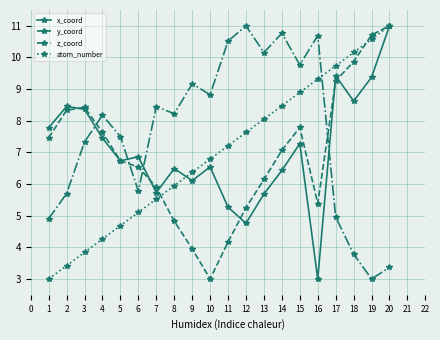

At 13, list the series in order from largest to smallest.

z_coord, atom_number, y_coord, x_coord